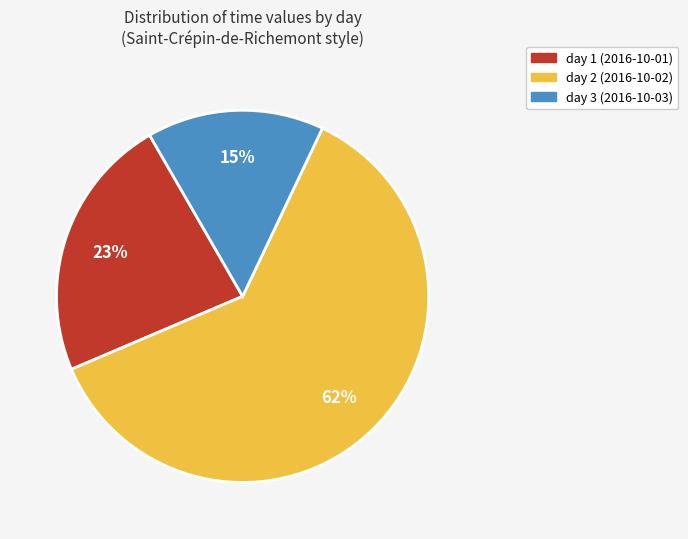

Is the sum of day 3 and day 2 greater than half?

Yes